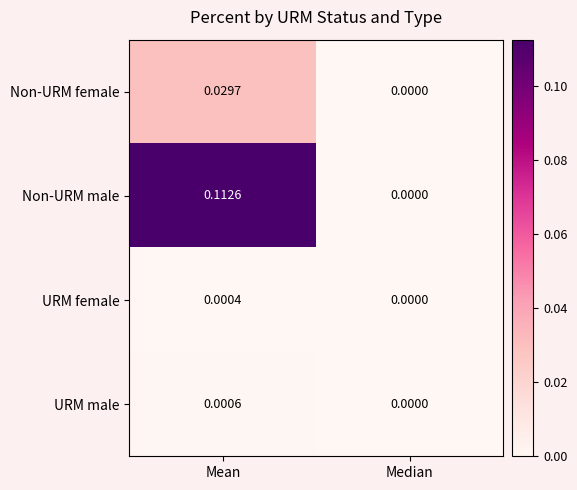

List the labels in order of Non-URM female value, smallest first.

Median, Mean